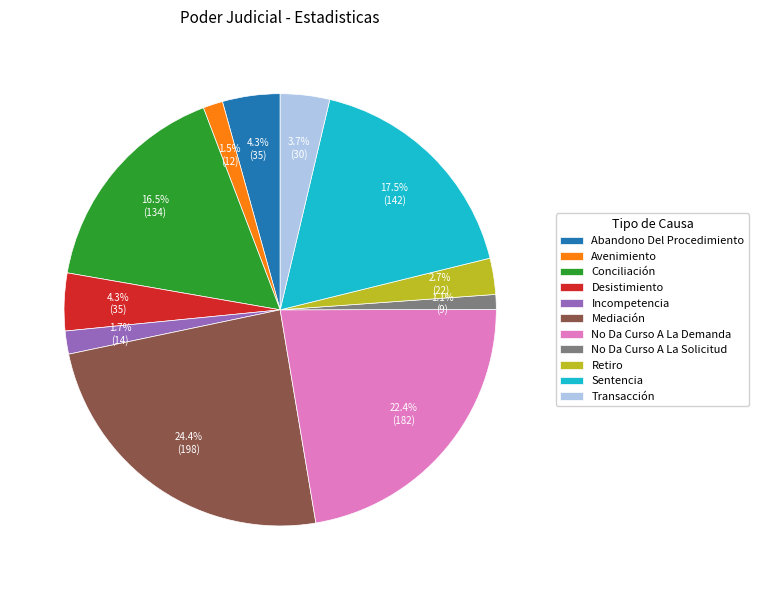

Combined, do Conciliación and Desistimiento account for over 50%?

No